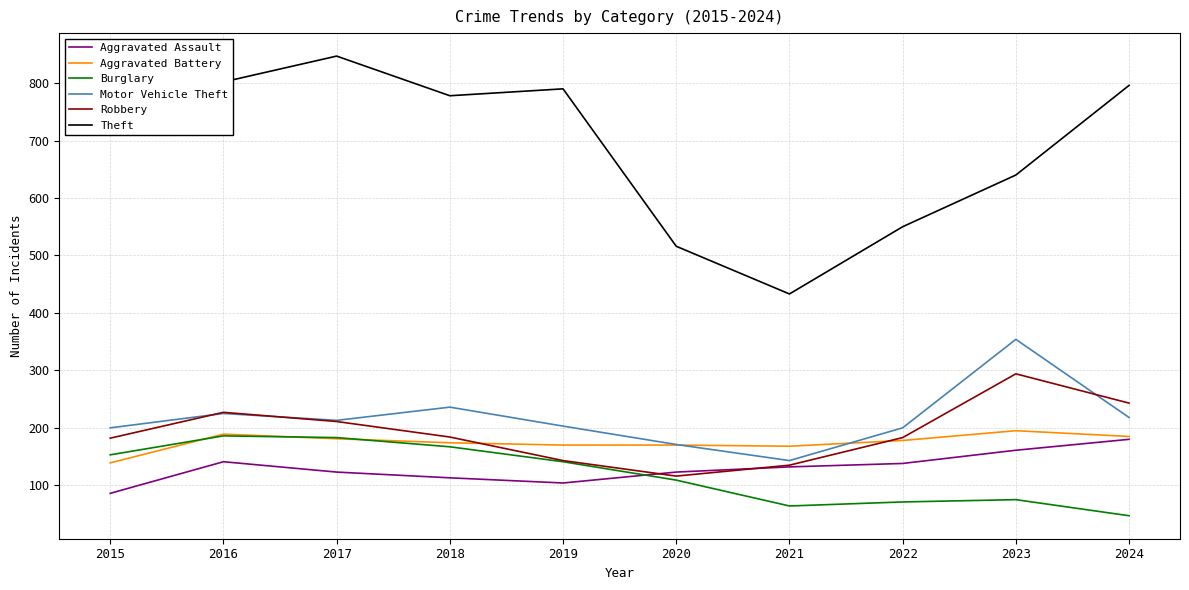

What is the difference between the Robbery values at 2020 and 2017?

95